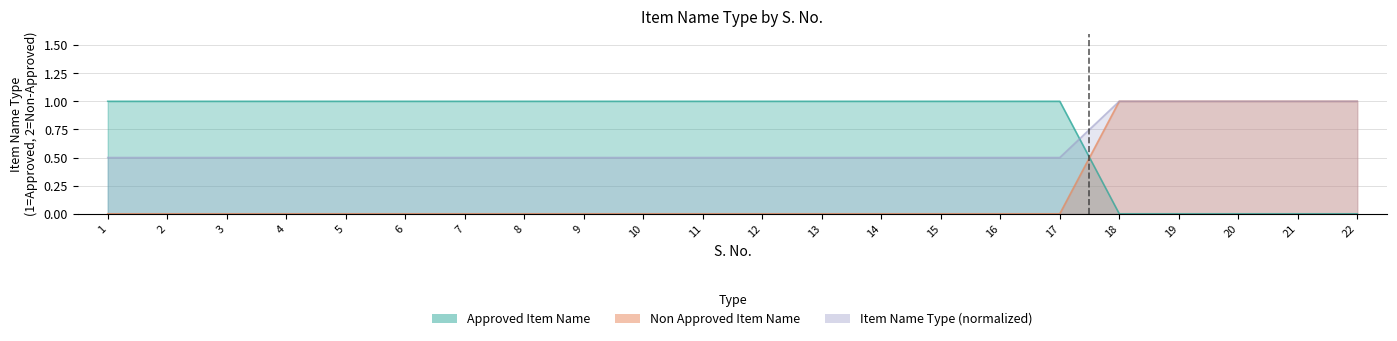

List the series in order of their peak value, lowest first.

Approved Item Name, Non Approved Item Name, Item Name Type